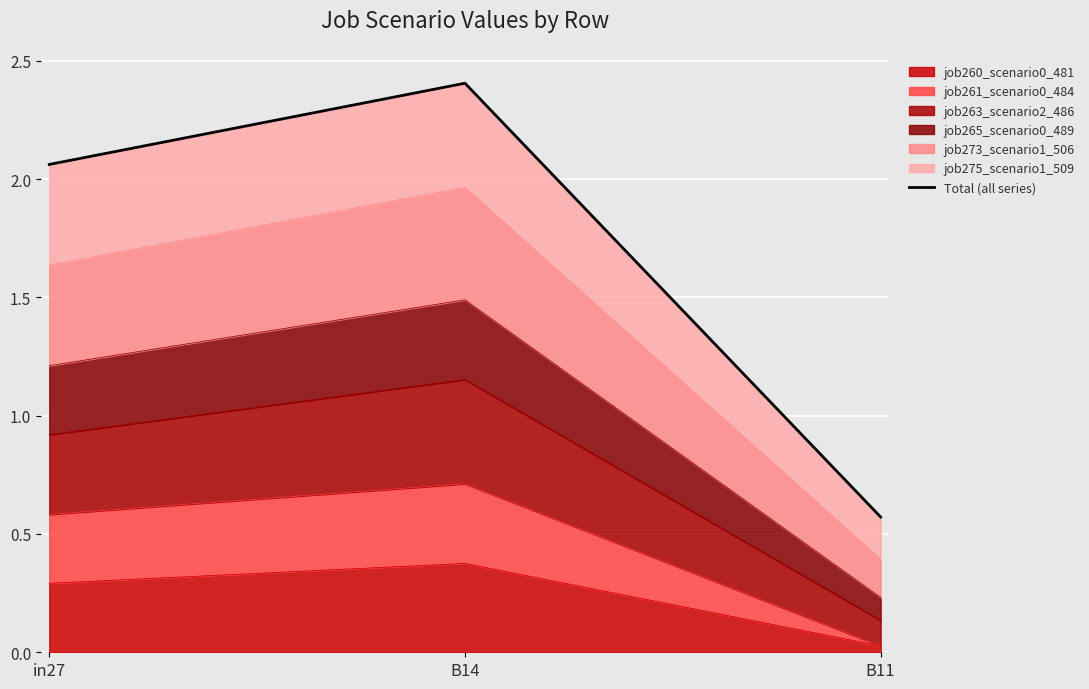

How many data points are above 2?

2